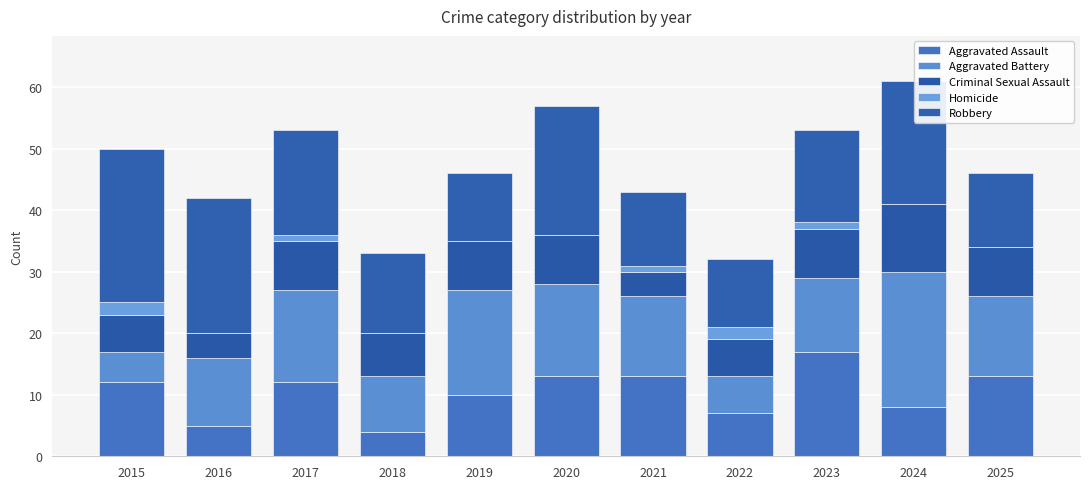

What is the sum of all Aggravated Assault values?

114